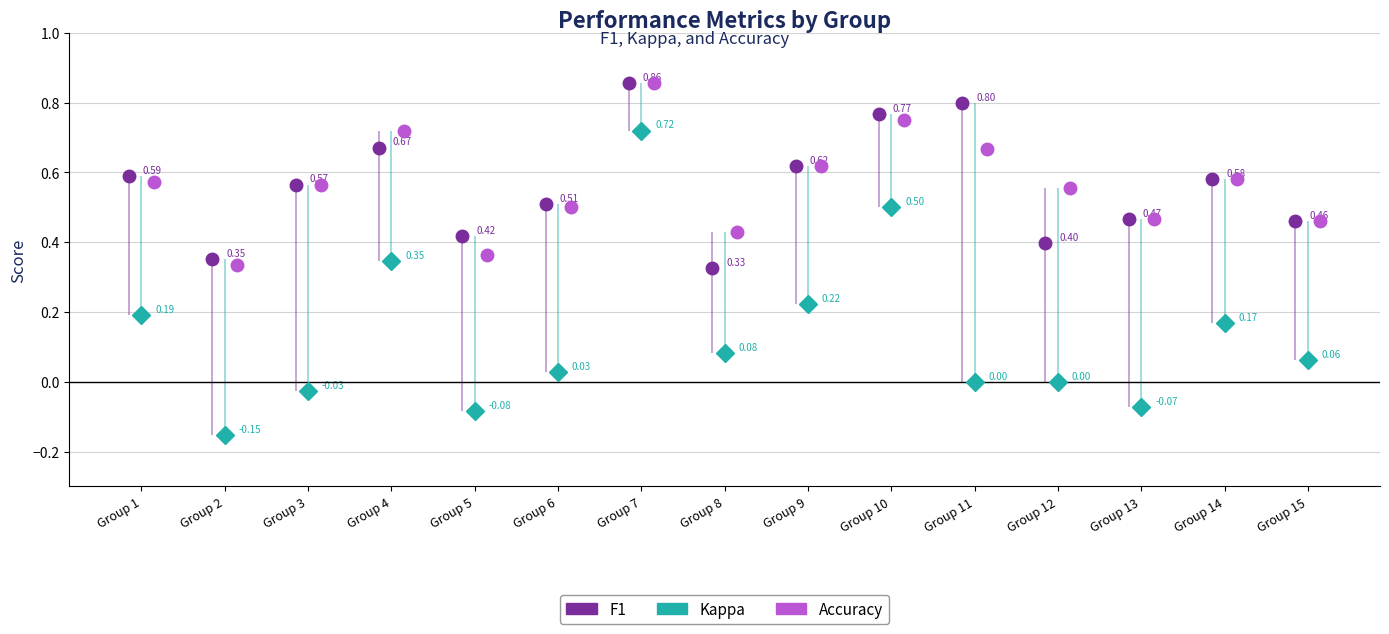

Rank the categories by kappa value from highest to lowest.

Group 7, Group 10, Group 4, Group 9, Group 1, Group 14, Group 8, Group 15, Group 6, Group 11, Group 12, Group 3, Group 13, Group 5, Group 2